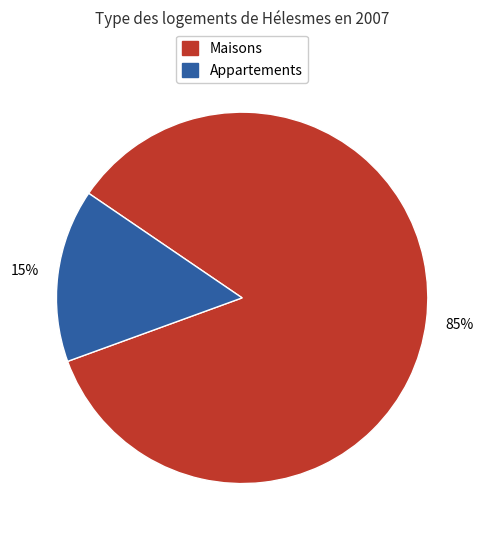

To the nearest percent, what is the average slice percentage?

50%